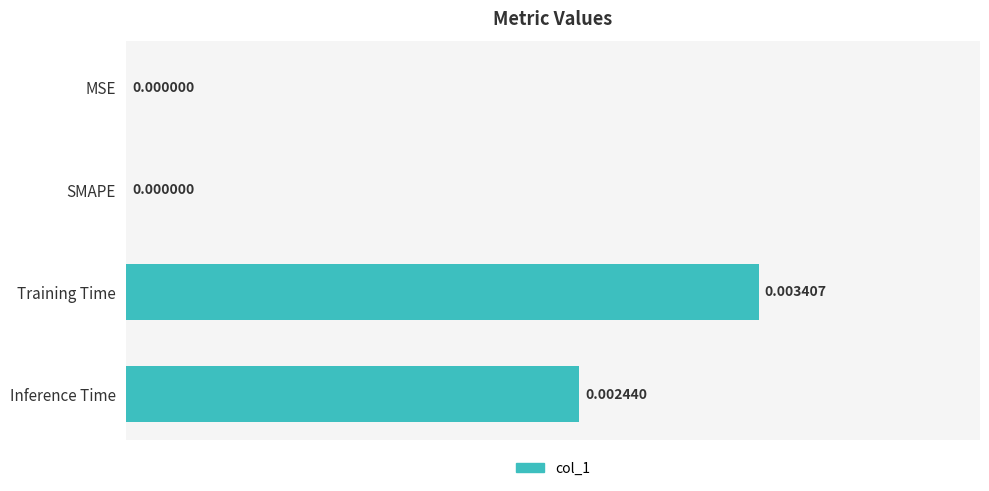

Which label corresponds to the largest value in the chart?

Training Time